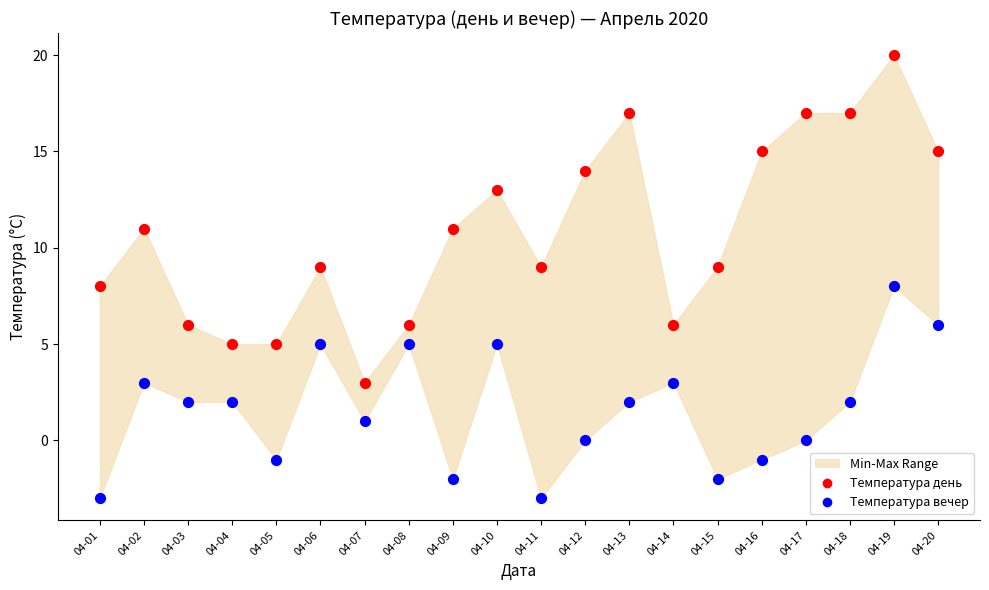

Which series has the largest Y range (max minus min)?

Температура день